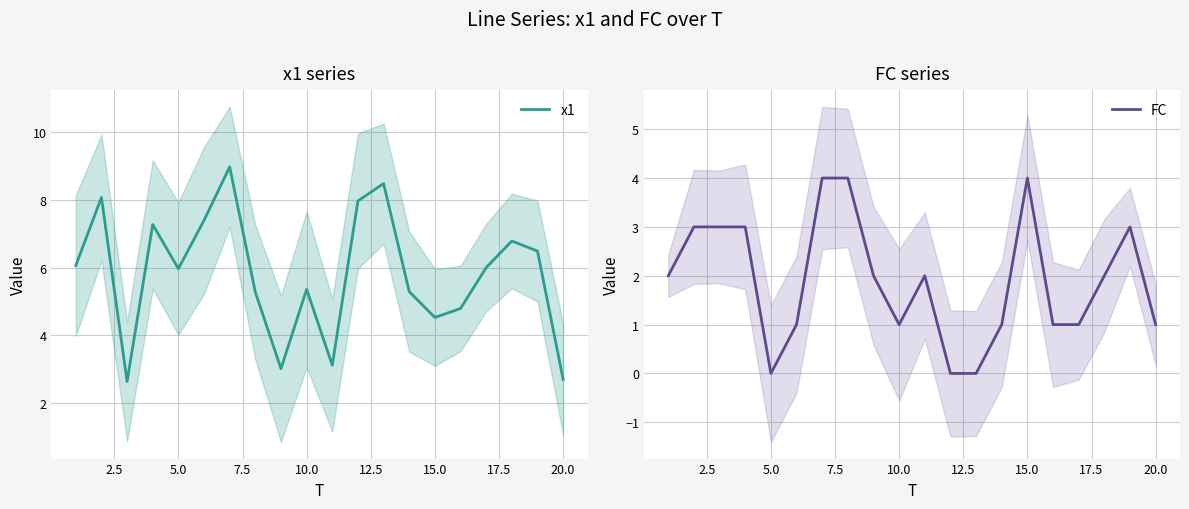

True or false: FC has more than 1 points higher than both neighbors.

True